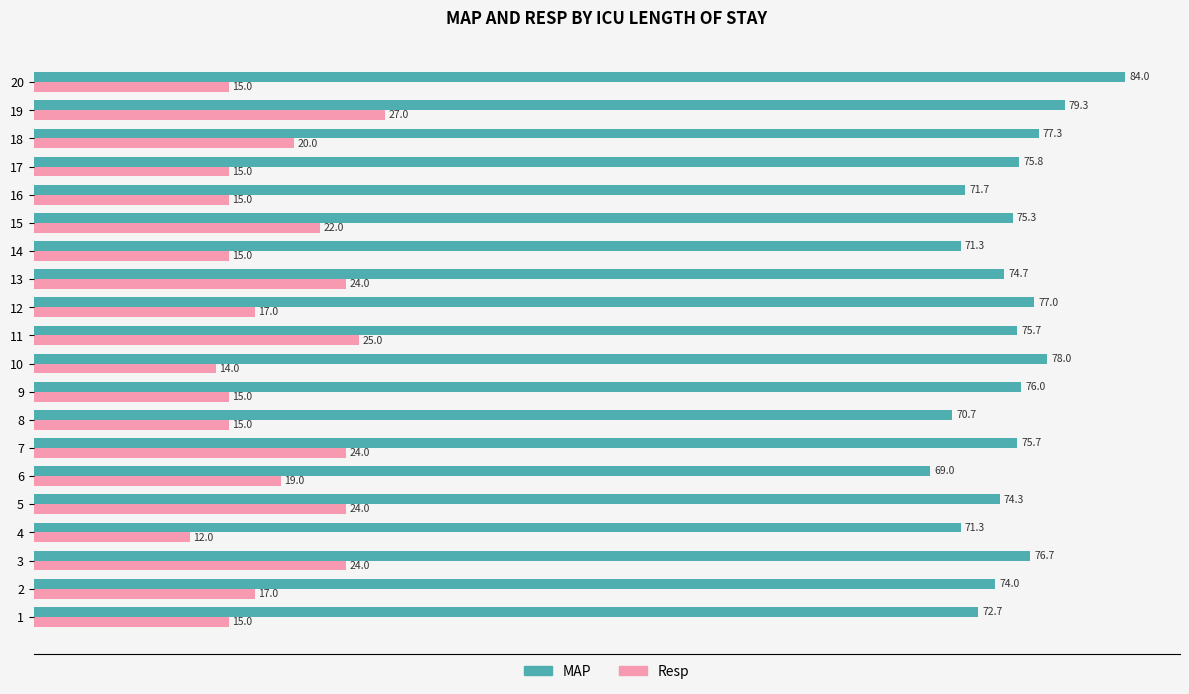

What is the sum of all MAP values?

1500.5